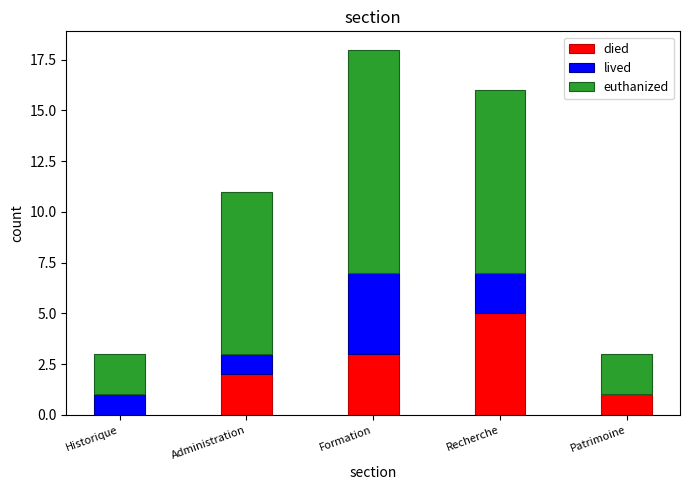

What is the sum of the died values at Recherche and Patrimoine?

6